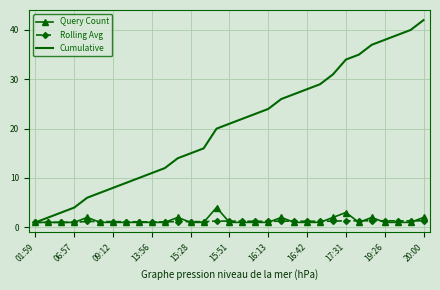

Which series has the largest total across all categories?

Cumulative